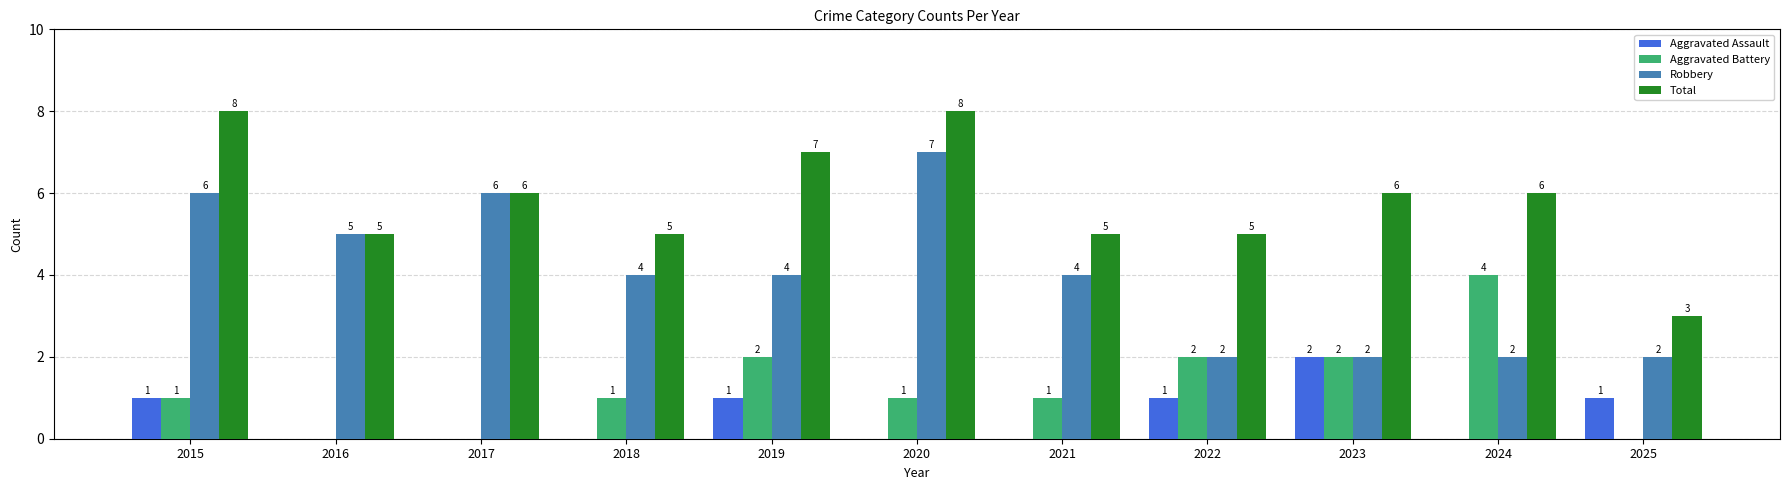

Reading right to left, transcribe all the data shown in this chart.

Aggravated Assault: 2025=1	2024=0	2023=2	2022=1	2021=0	2020=0	2019=1	2018=0	2017=0	2016=0	2015=1
Aggravated Battery: 2025=0	2024=4	2023=2	2022=2	2021=1	2020=1	2019=2	2018=1	2017=0	2016=0	2015=1
Robbery: 2025=2	2024=2	2023=2	2022=2	2021=4	2020=7	2019=4	2018=4	2017=6	2016=5	2015=6
Total: 2025=3	2024=6	2023=6	2022=5	2021=5	2020=8	2019=7	2018=5	2017=6	2016=5	2015=8